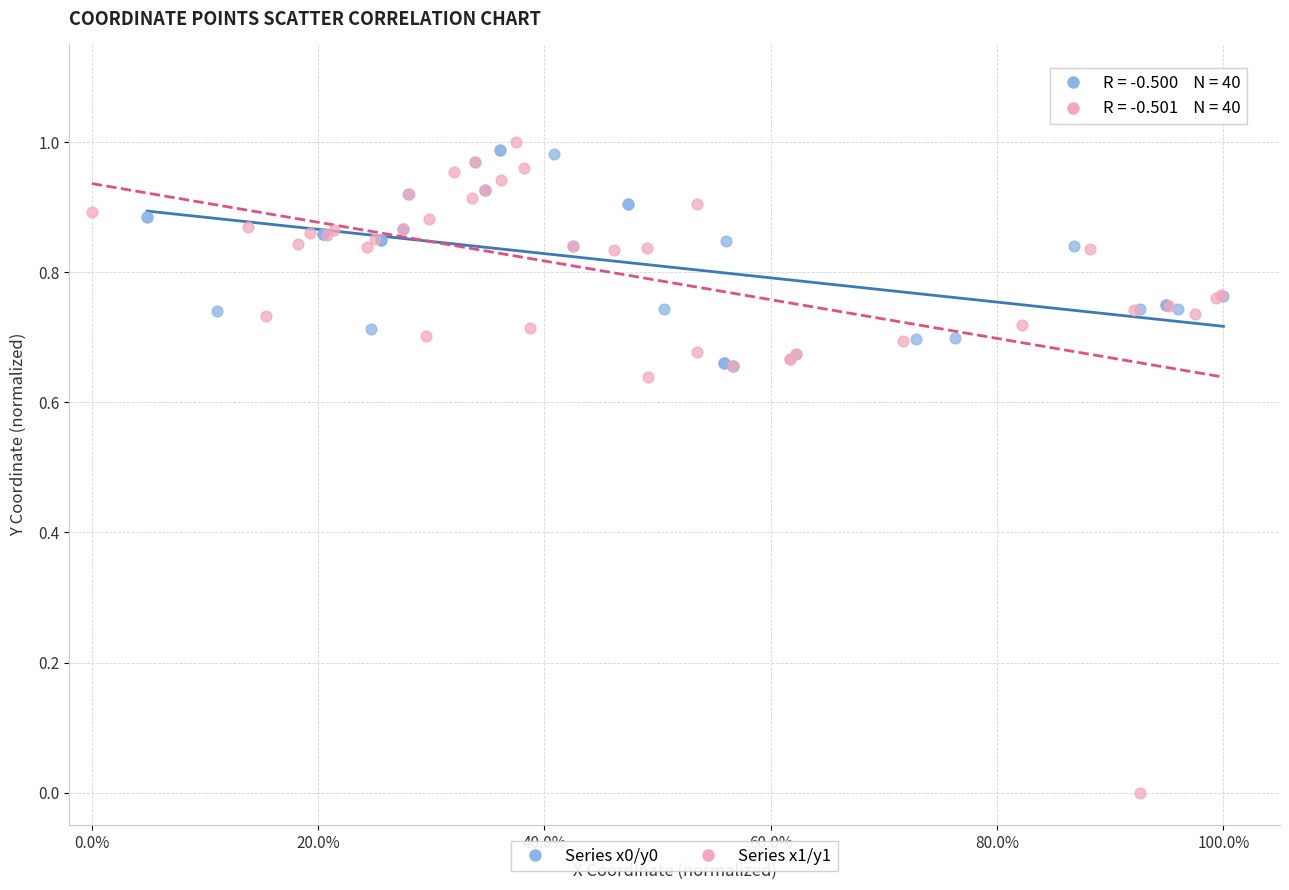

Which series has the widest spread of Y values?

Series x1/y1